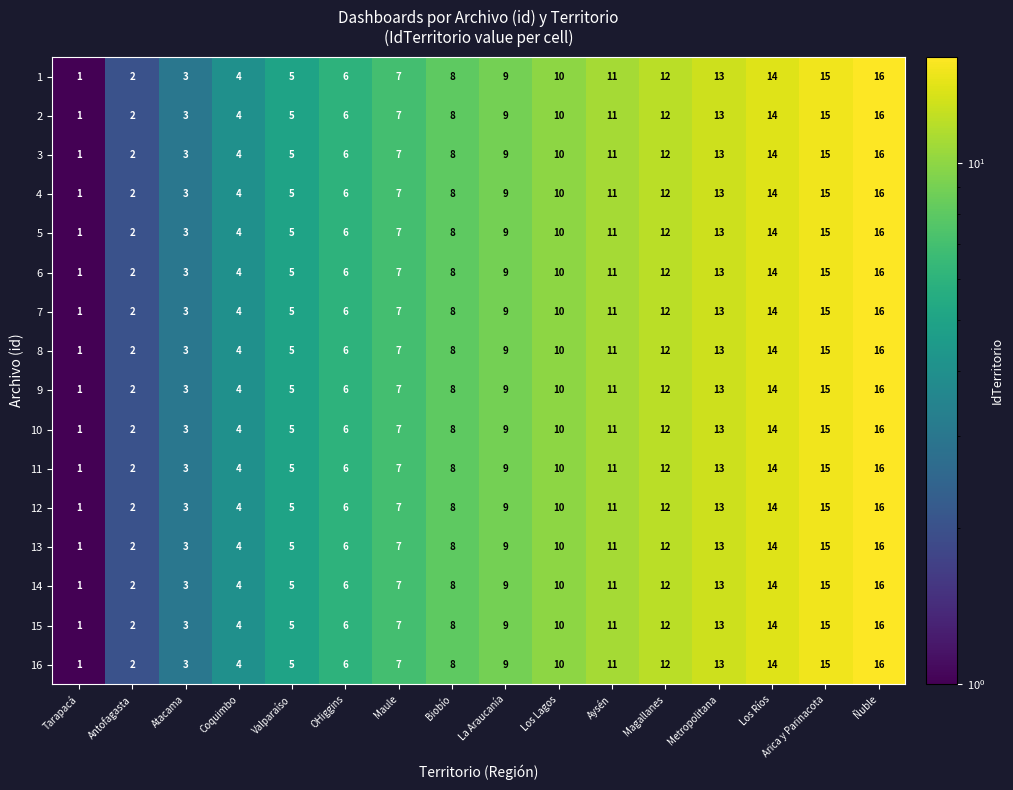

Is the value of 6 at Los Lagos greater than the value of 14 at Aysén?

No